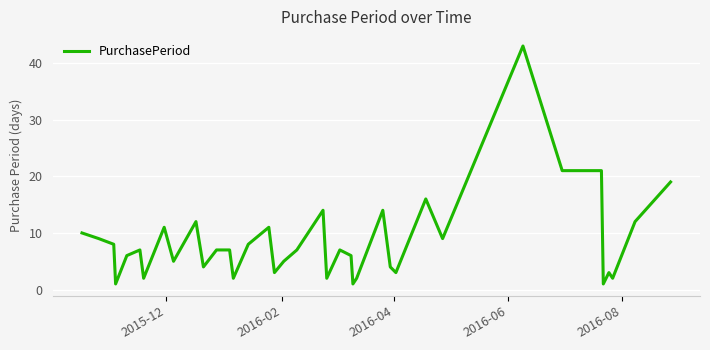

What is the difference between the maximum and minimum values?

42